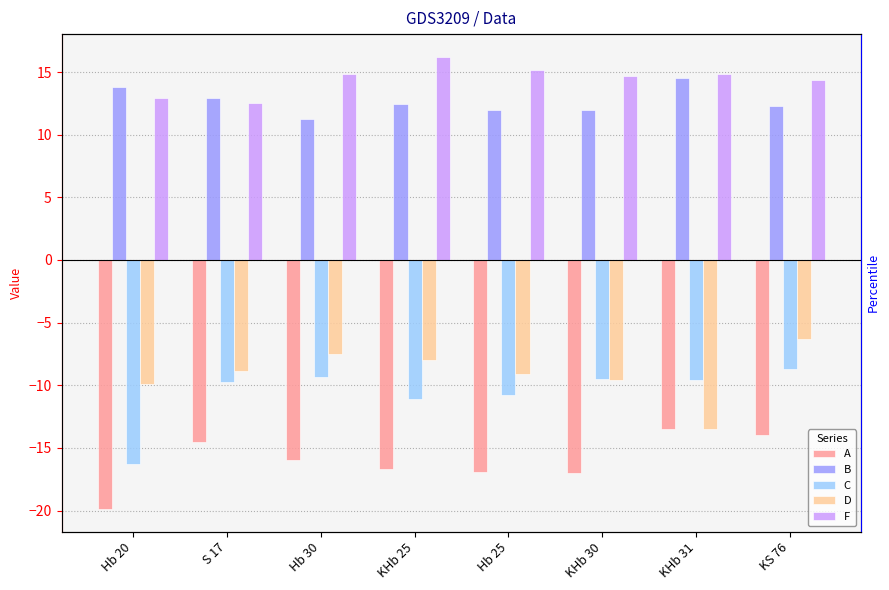

The F series shows 3.7 at KHb 25. True or false?

False